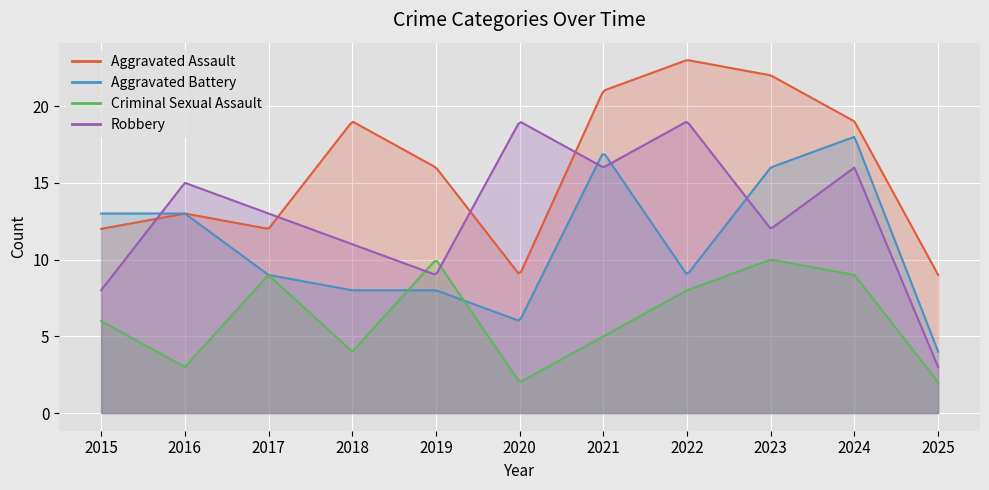

Which series ends up on top after the final intersection of Robbery and Aggravated Battery?

Aggravated Battery